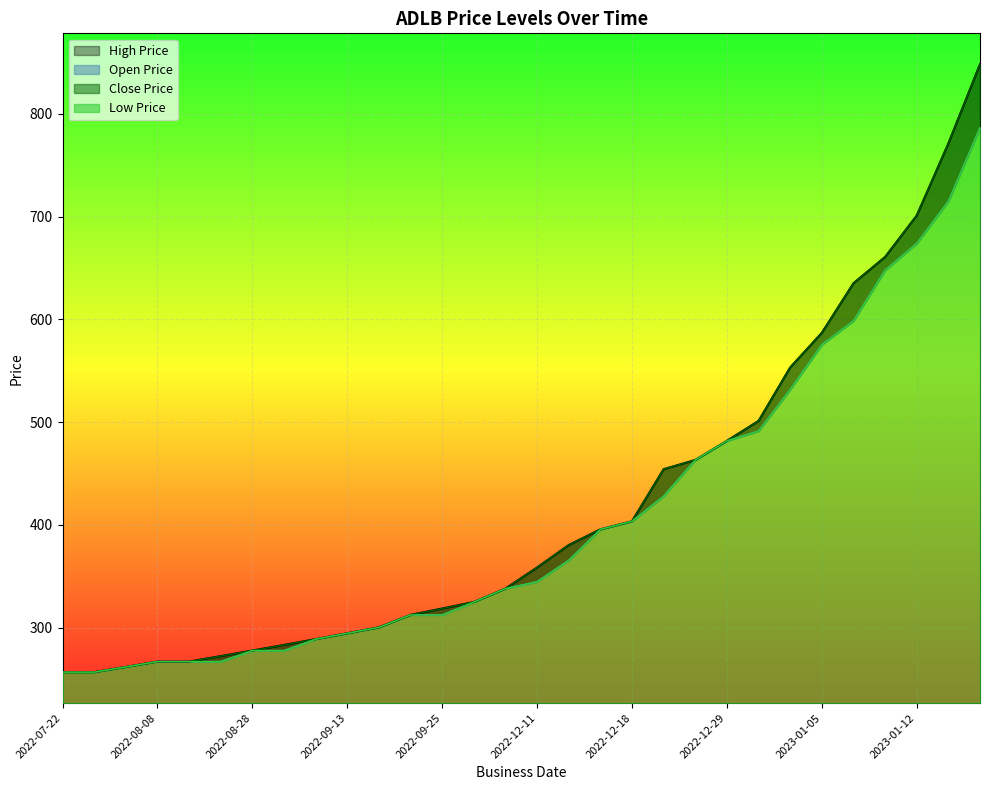

What is the label of the 22nd point from the left?

2022-12-29